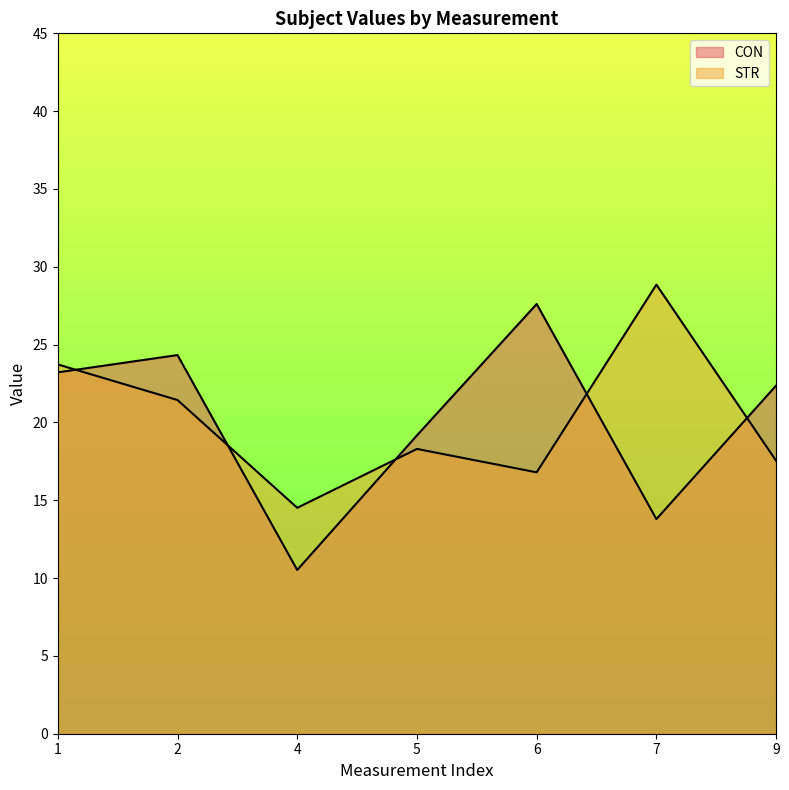

Which series ends up on top after the final intersection of CON and STR?

CON